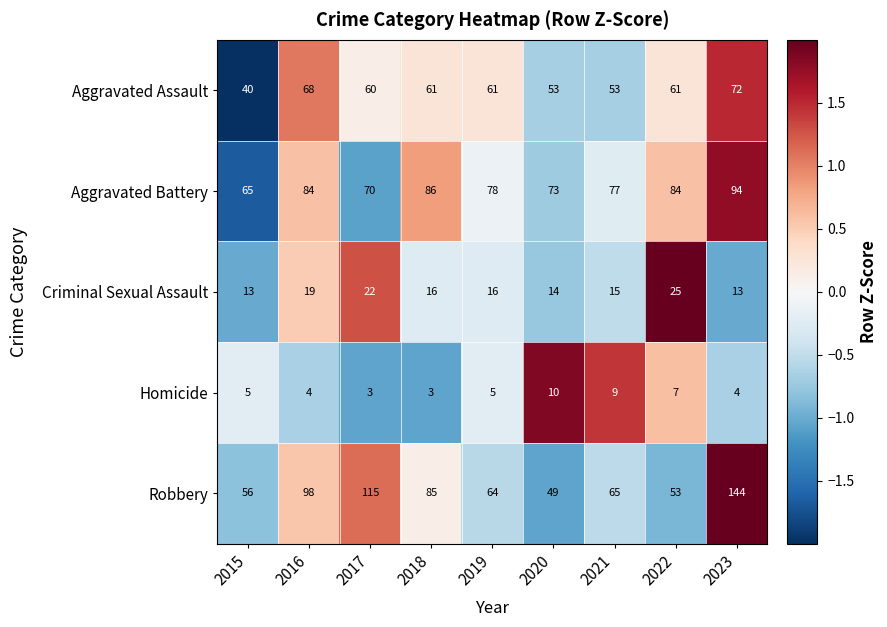

The value of Aggravated Battery at 2020 is 115. True or false?

False